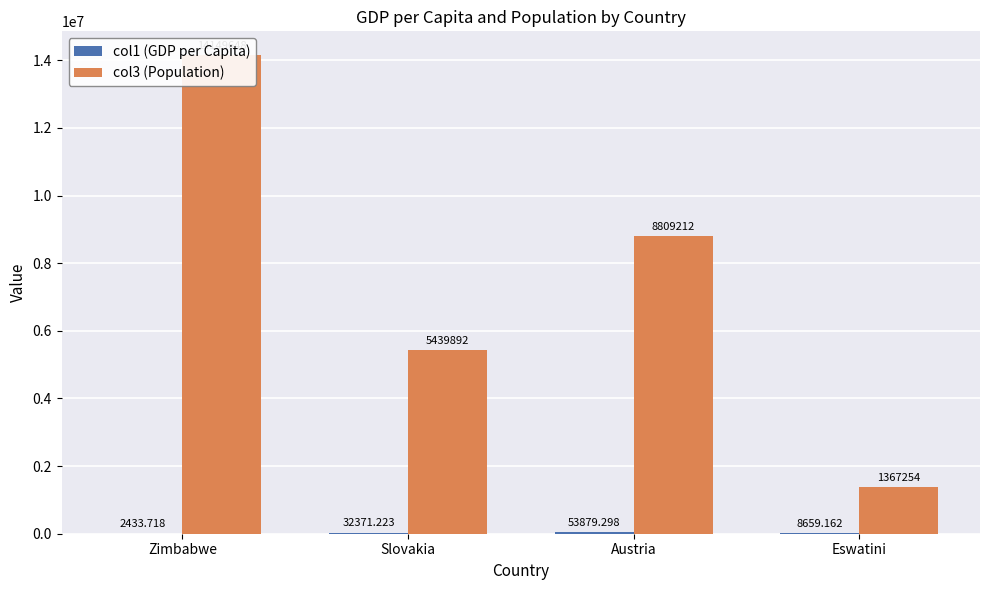

What are all the series names shown in the legend?

col1 (GDP per Capita), col3 (Population)